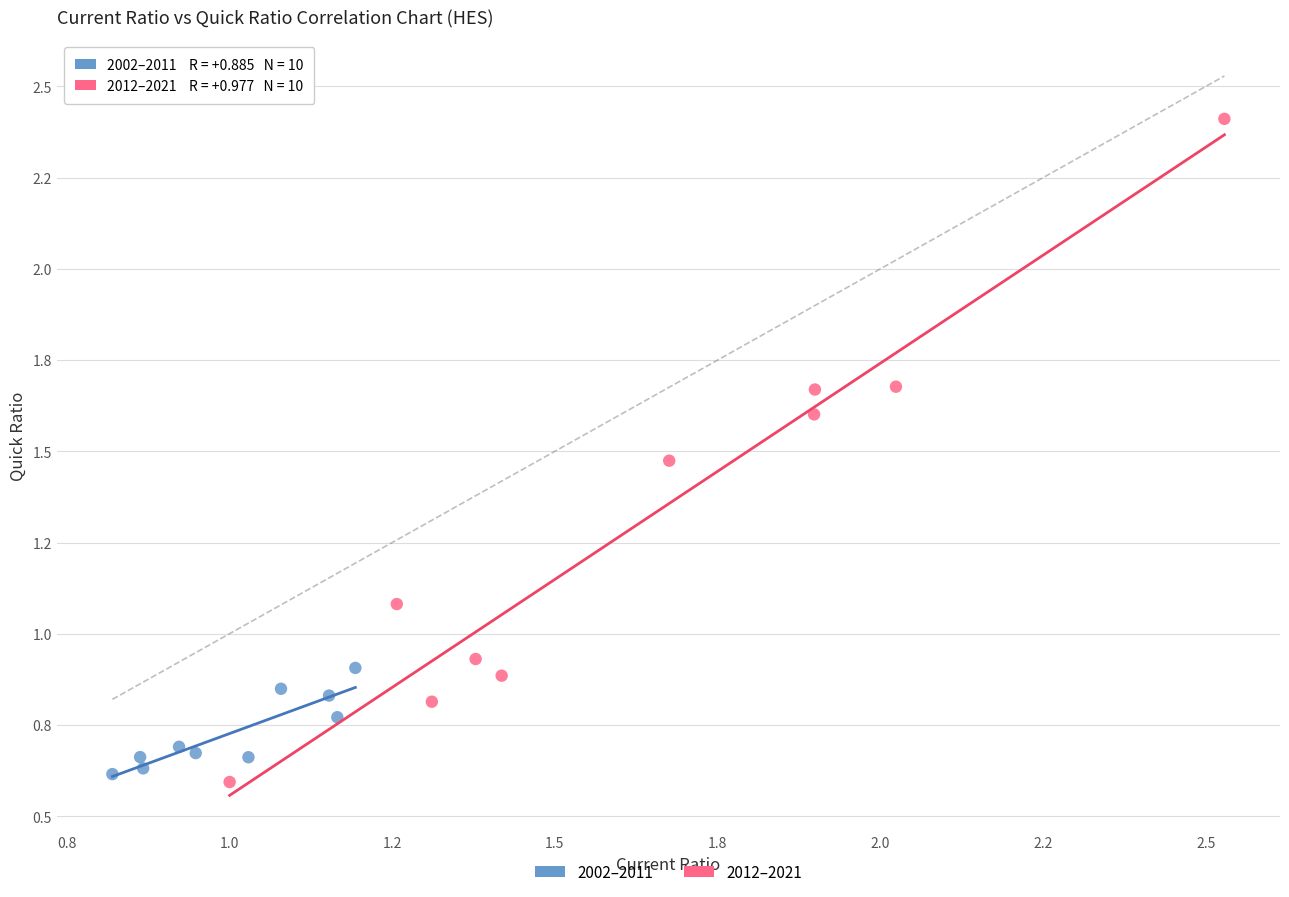

Which series reaches the maximum Y coordinate?

2012–2021